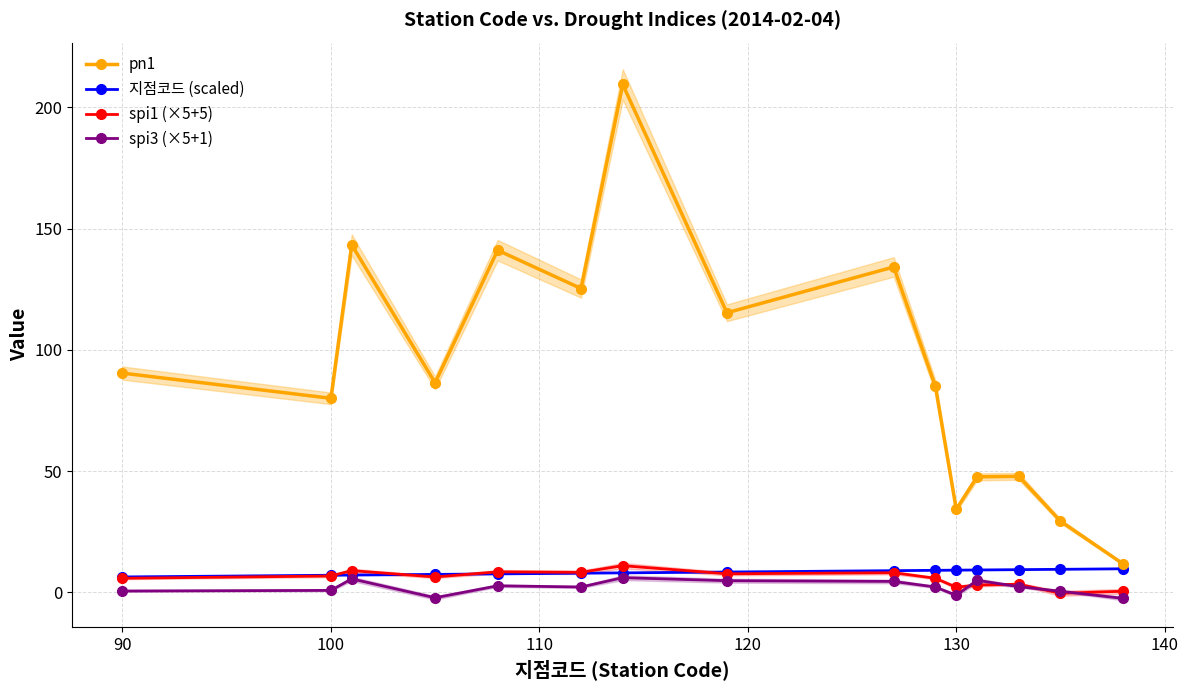

Which series has the widest spread of values?

pn1